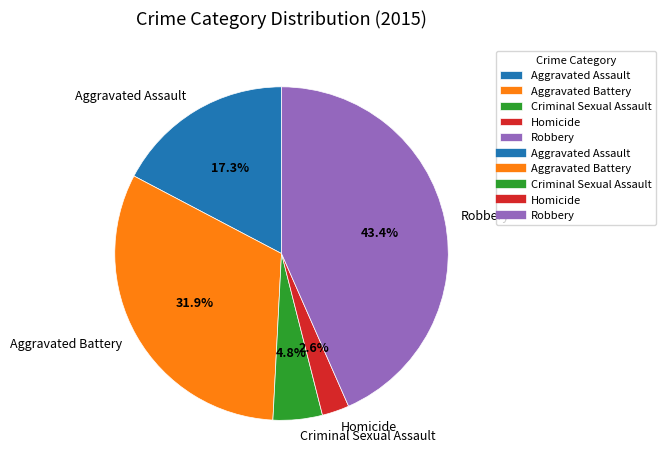

What is the largest slice in the pie chart?

Robbery